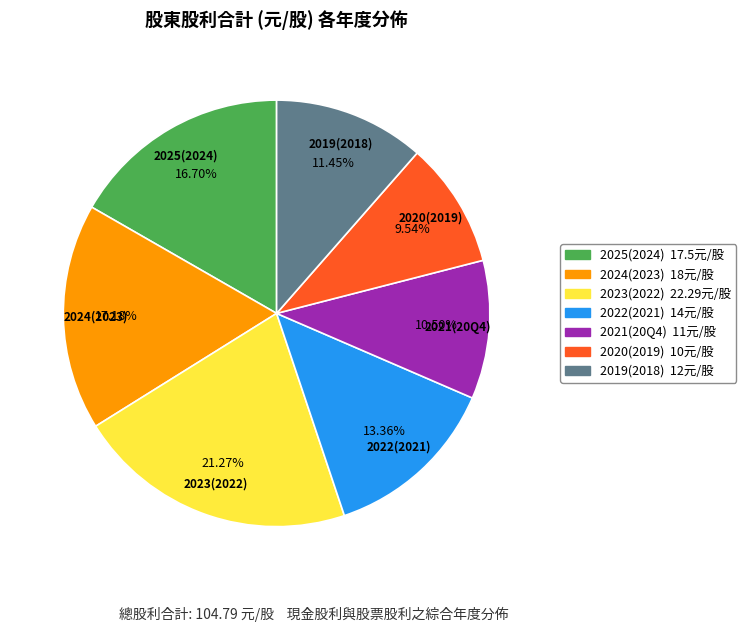

True or false: 2024(2023) accounts for 17% of the total.

True